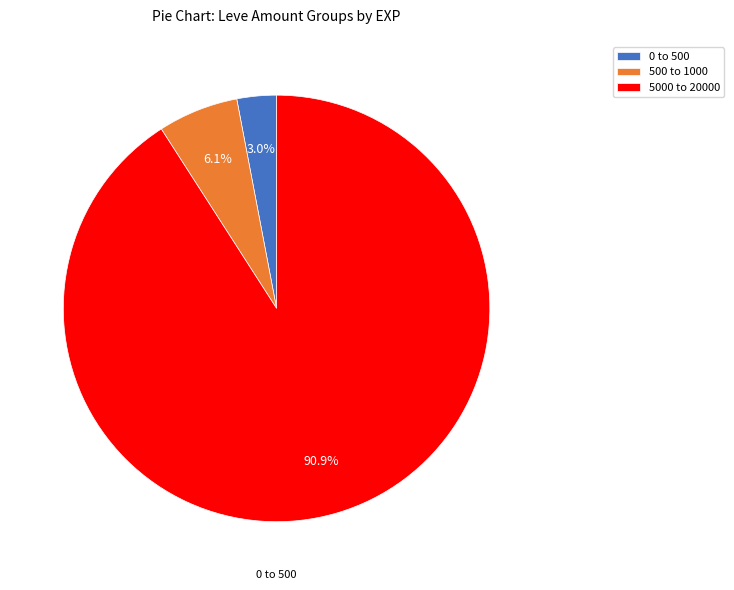

Which has a higher value, 5000 to 20000 or 0 to 500?

5000 to 20000